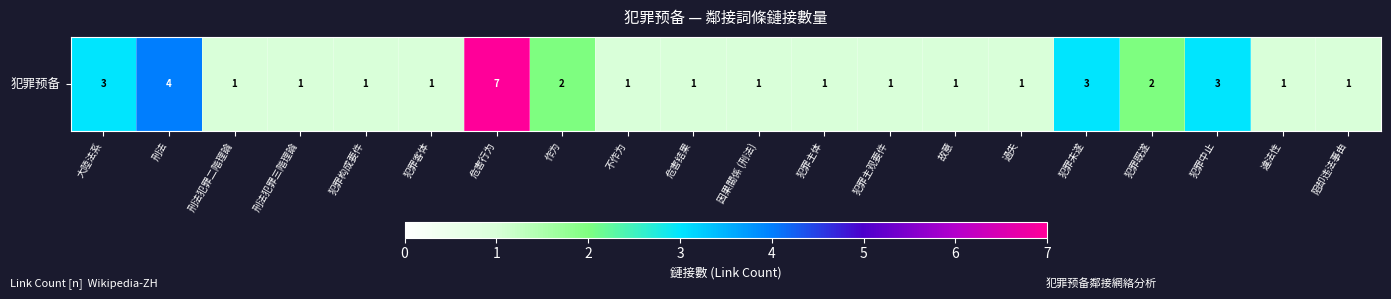

The chart shows a value of 2 at 犯罪构成要件. True or false?

False